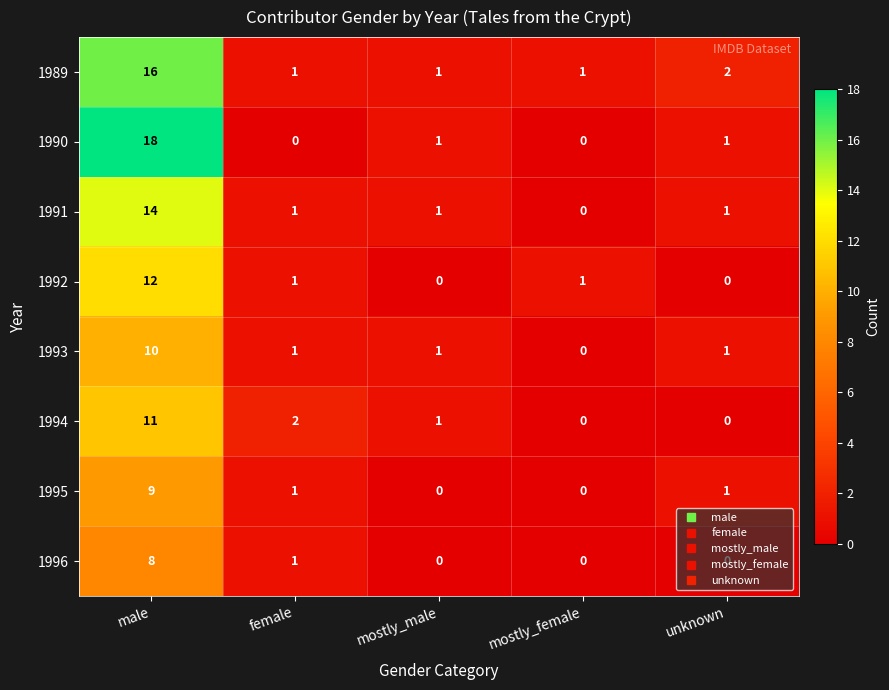

Count the number of data series in this chart.

8